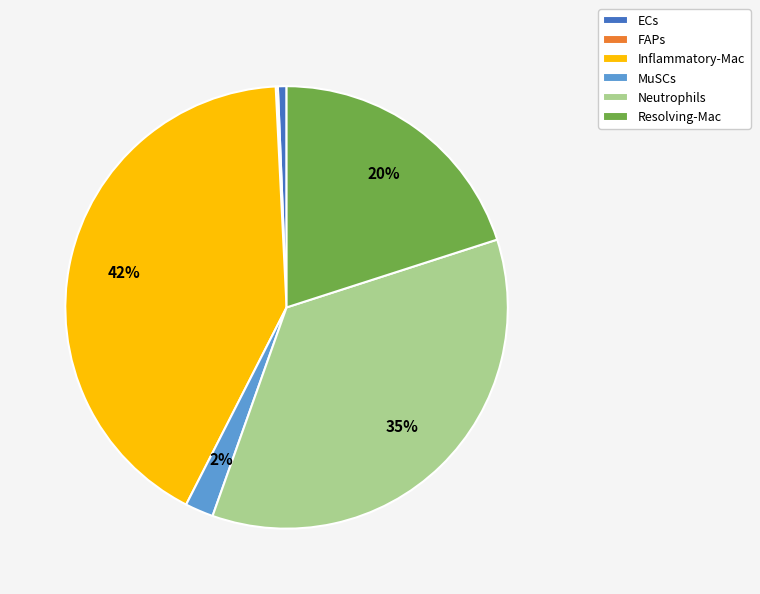

Is there a majority slice in this chart?

No